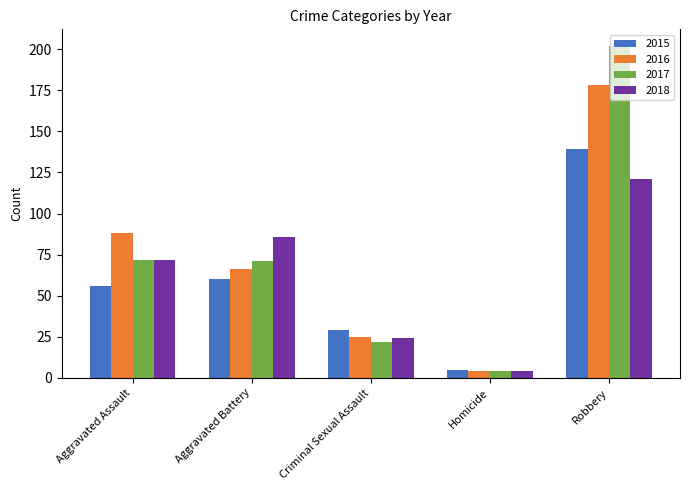

What position from the right is Aggravated Assault?

5